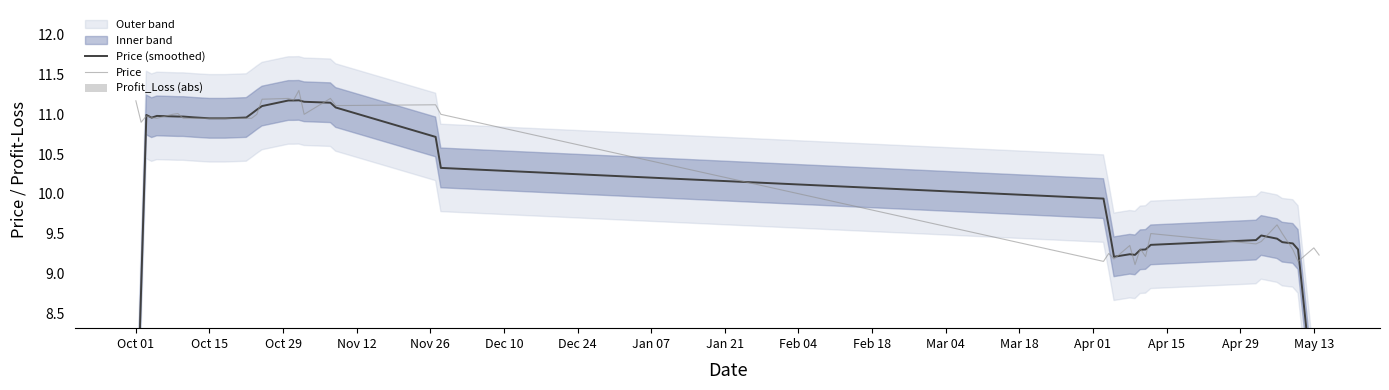

Which series has the widest spread of values?

Price (smoothed)